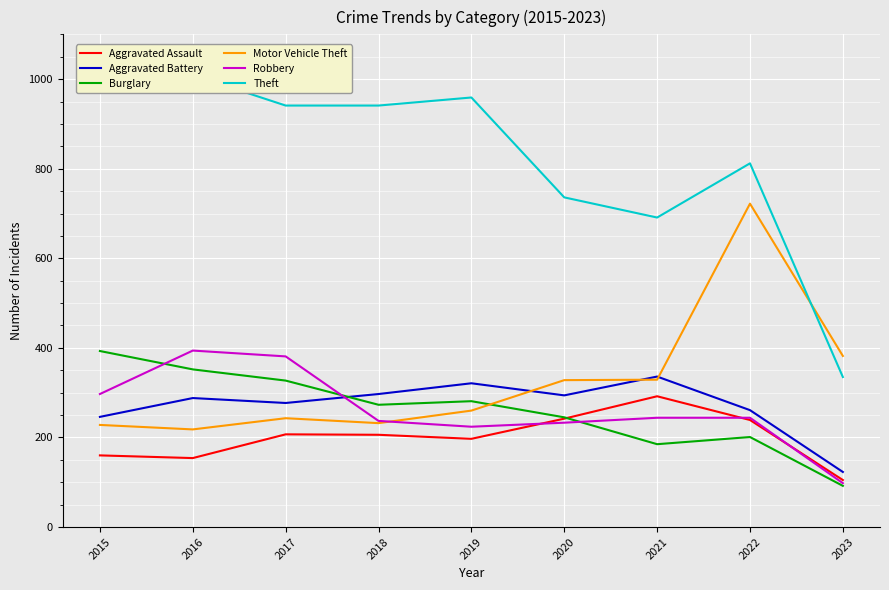

Is it true that Motor Vehicle Theft equals 359 at 2018?

False